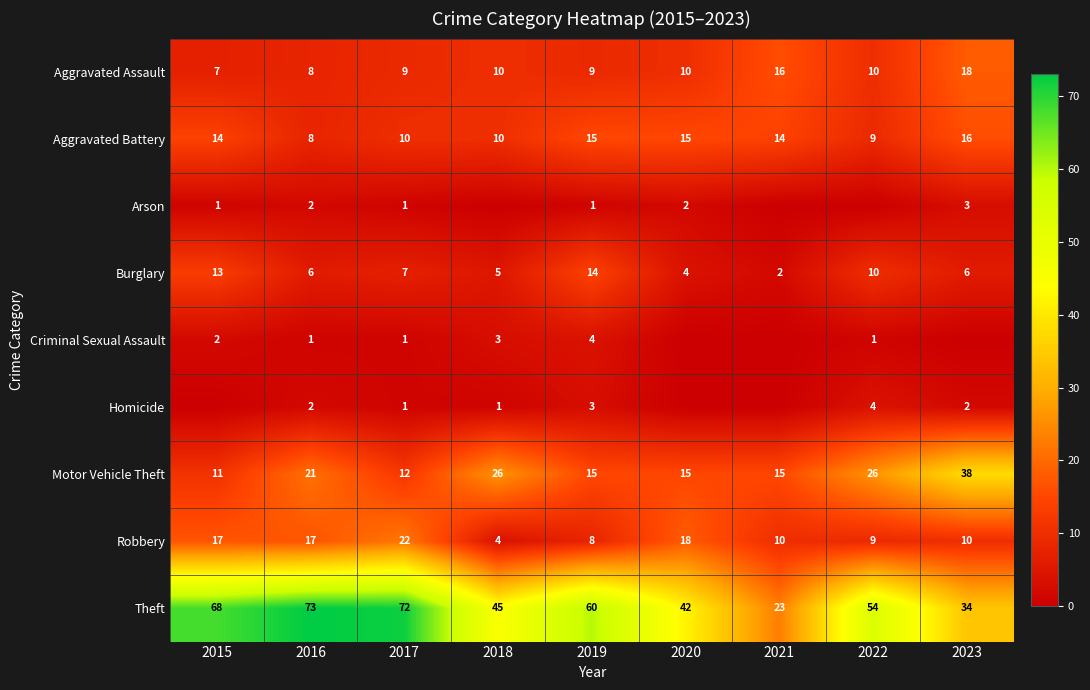

The value of Aggravated Battery at 2023 is 16. True or false?

True